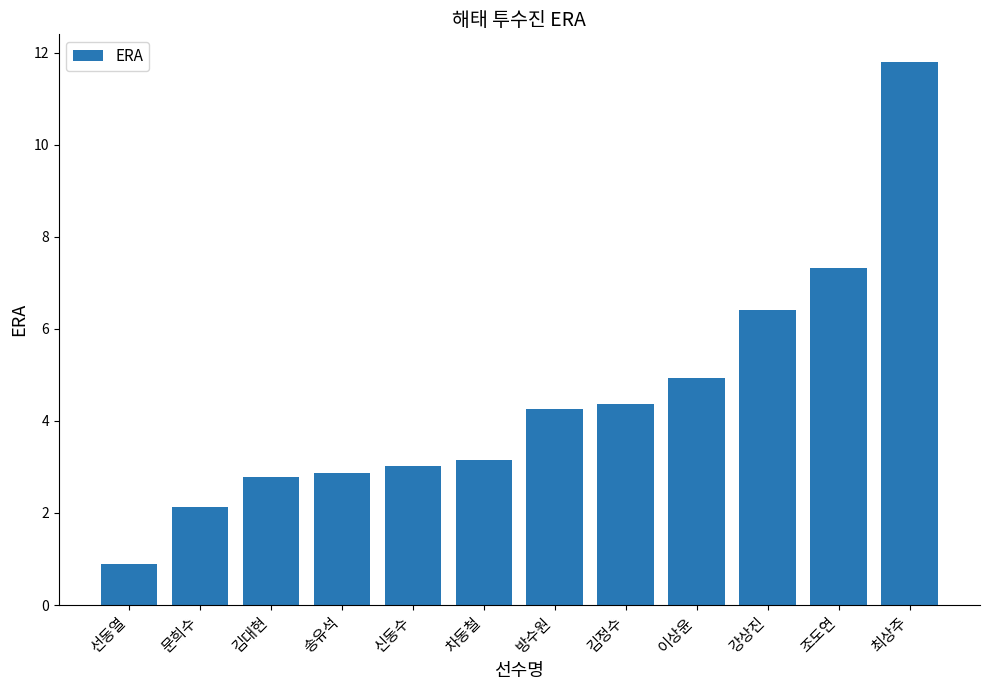

What is the difference between the values at 이상윤 and 송유석?

2.1